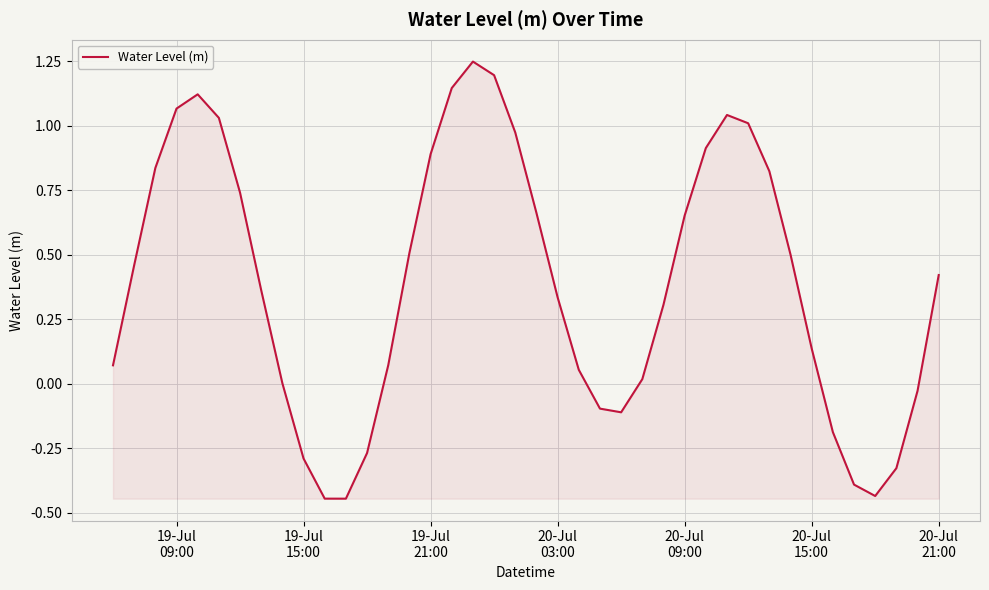

How many lines are shown in the chart?

1